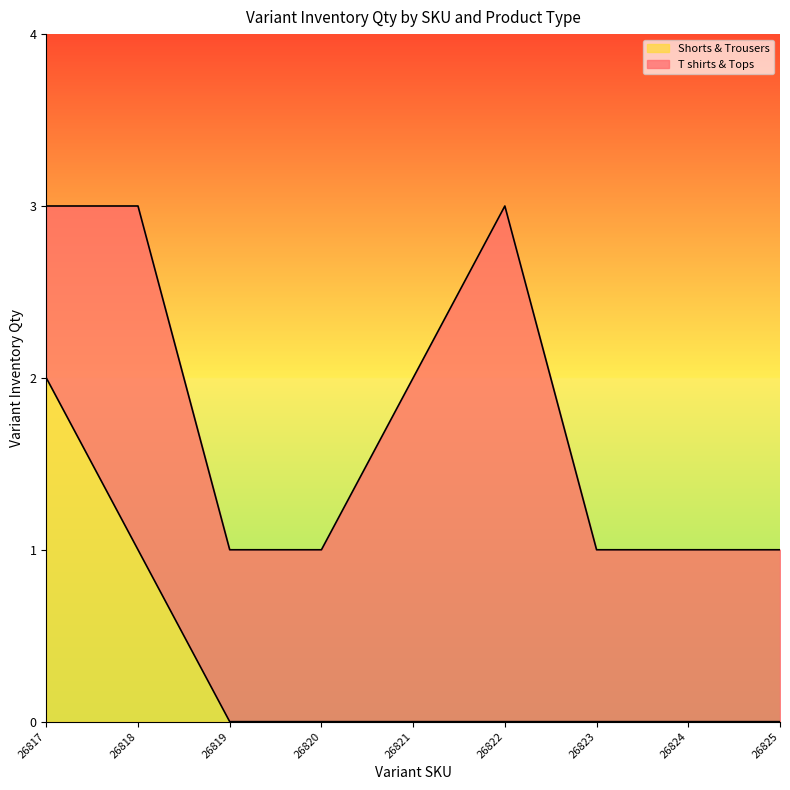

Between 26821 and 26823, which is larger?

26821